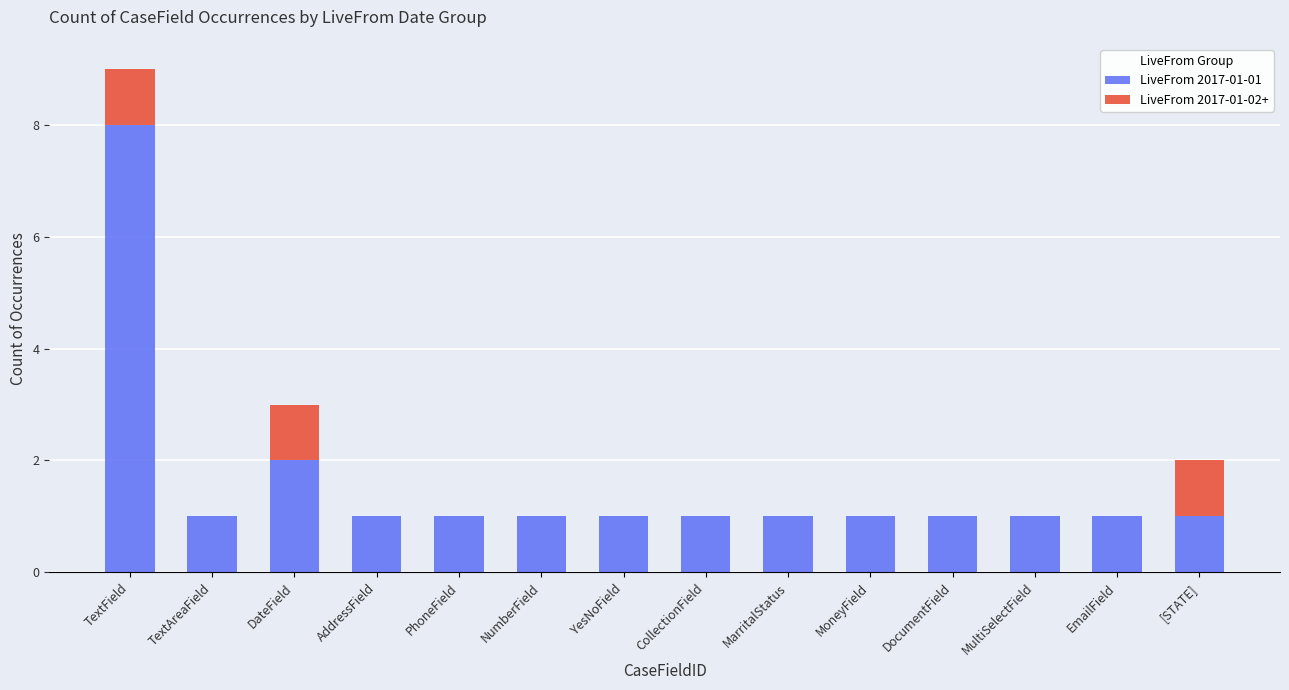

Where is LiveFrom 2017-01-01 nearest to the value 4?

DateField